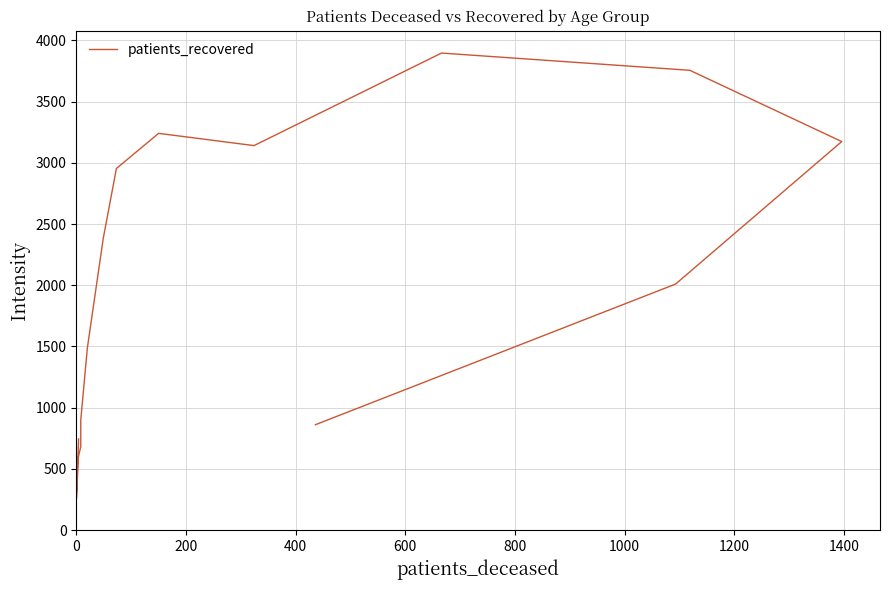

True or false: the data shows 745 at 0.

True